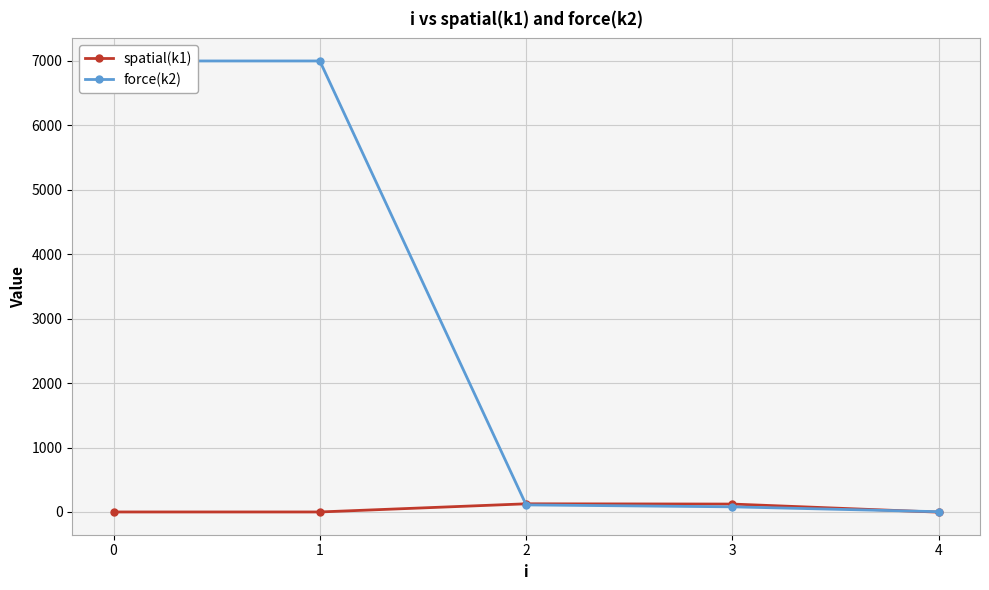

At how many categories does at least one series exceed 59?

4